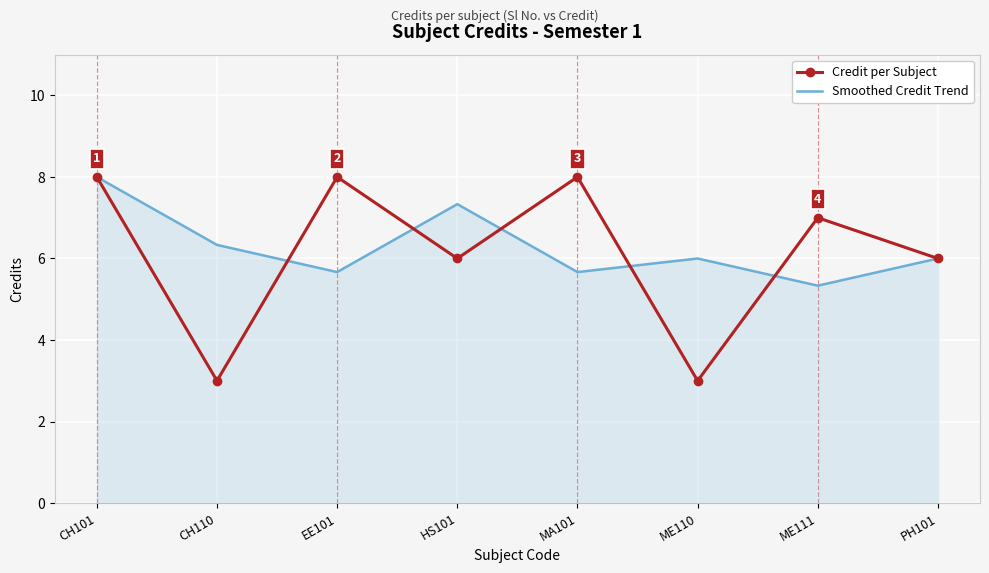

Which series has the largest range (max minus min)?

Credit per Subject